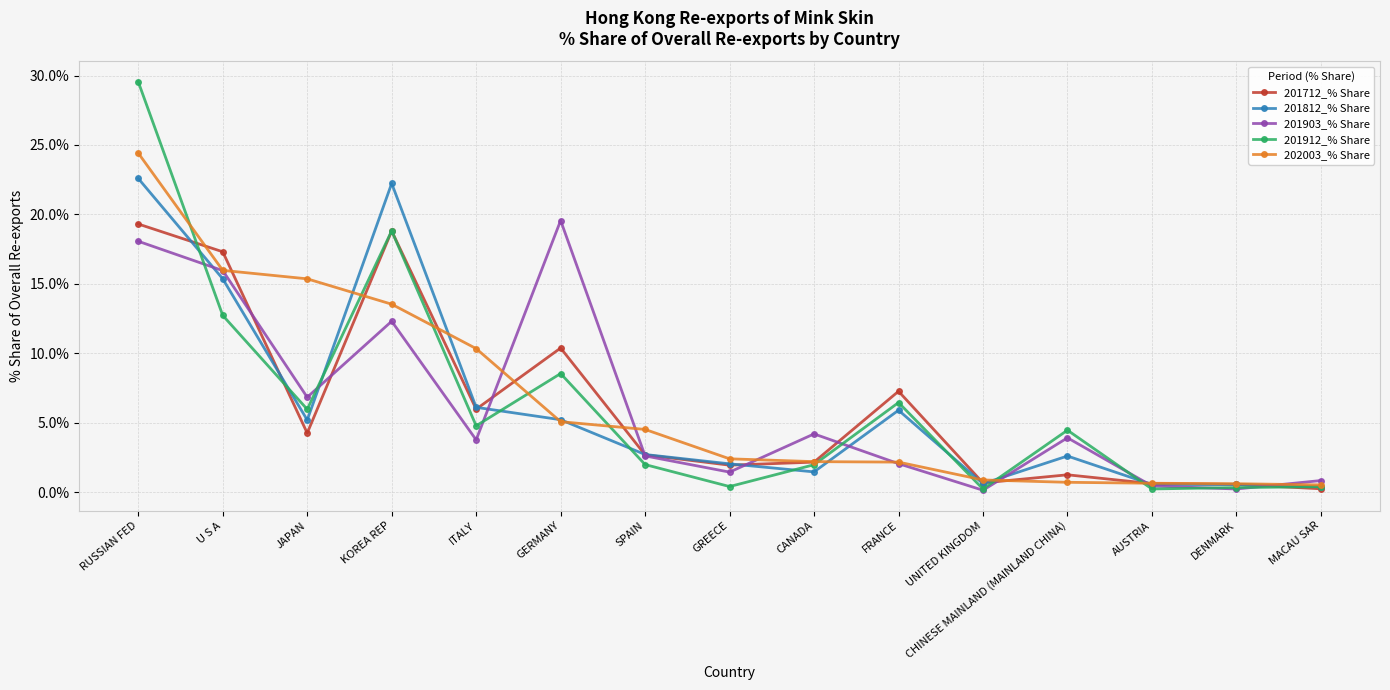

What is the difference between the highest and lowest values at MACAU SAR?

0.6